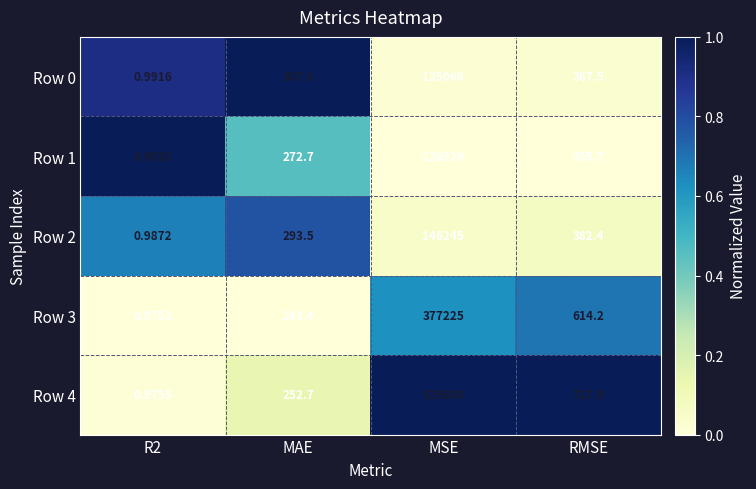

At which label is Row 3 closest to 188612?

RMSE